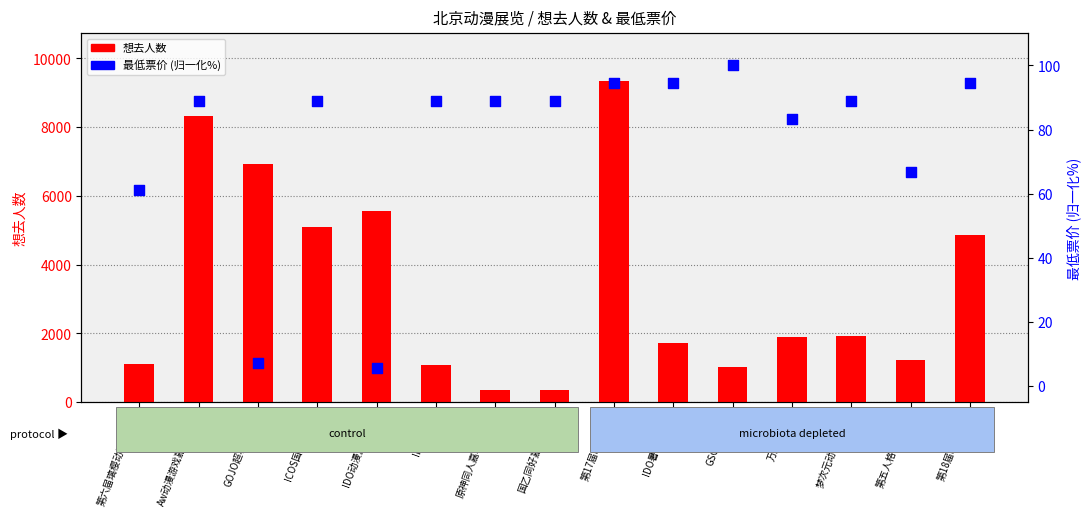

Which series has the largest total across all categories?

想去人数